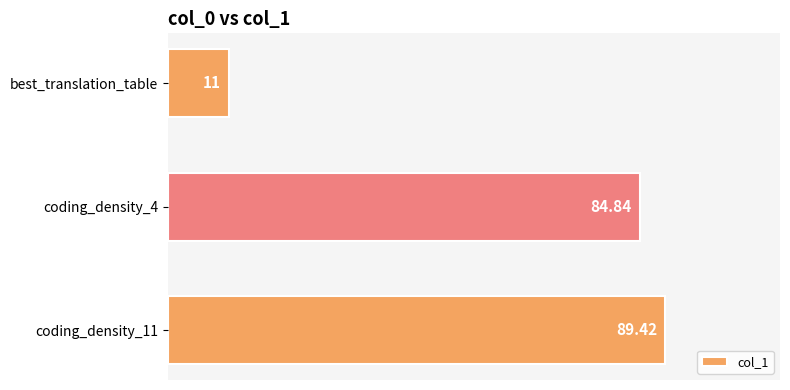

What is the ratio of the value at coding_density_4 to the value at best_translation_table?

7.7